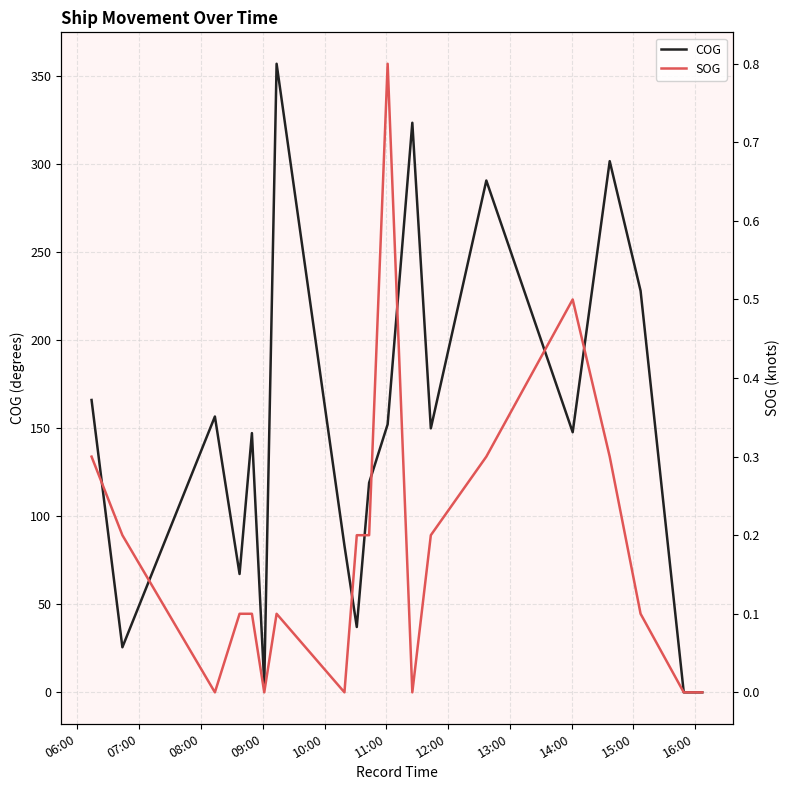

Between 12:00 and 14:00, which series saw the biggest shift?

COG